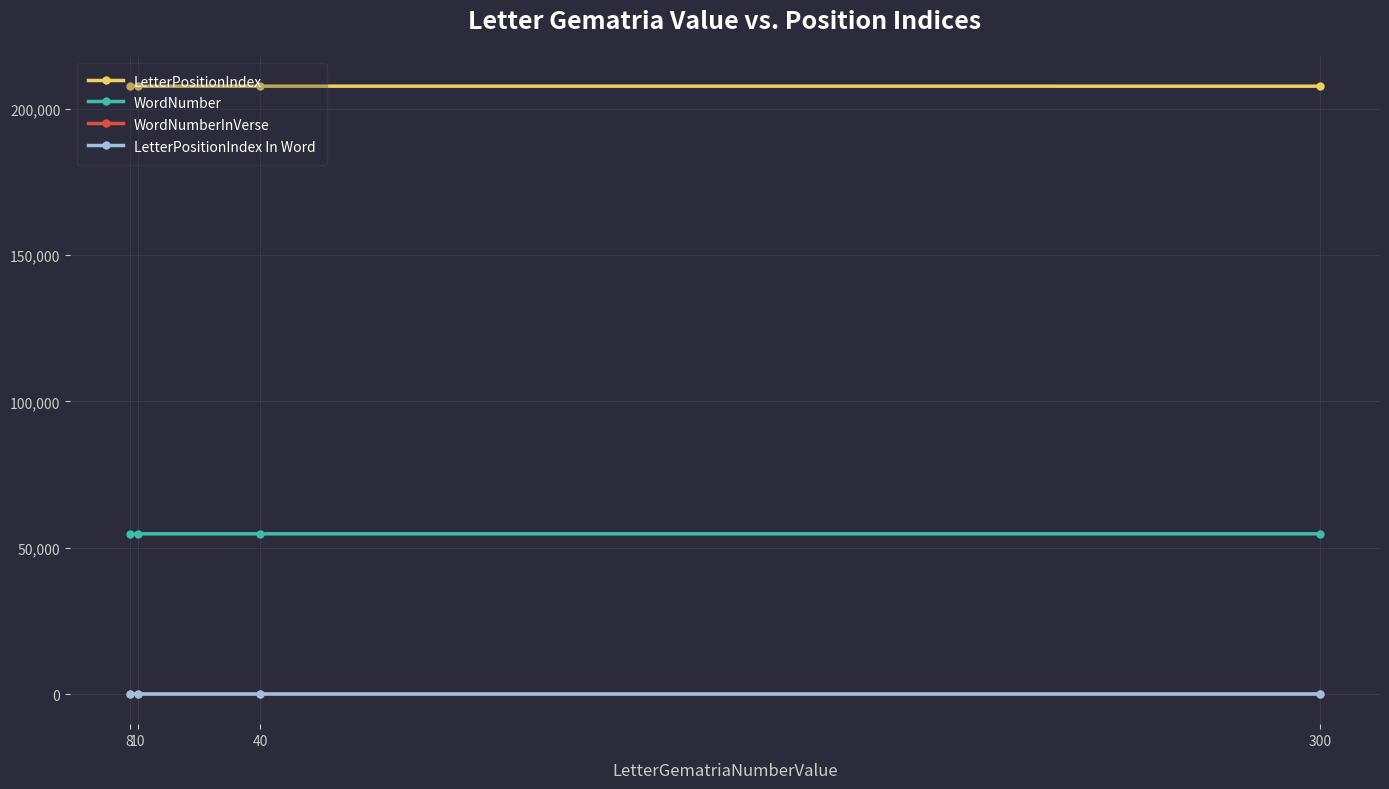

What is the lowest value of the LetterPositionIndex series?

207770